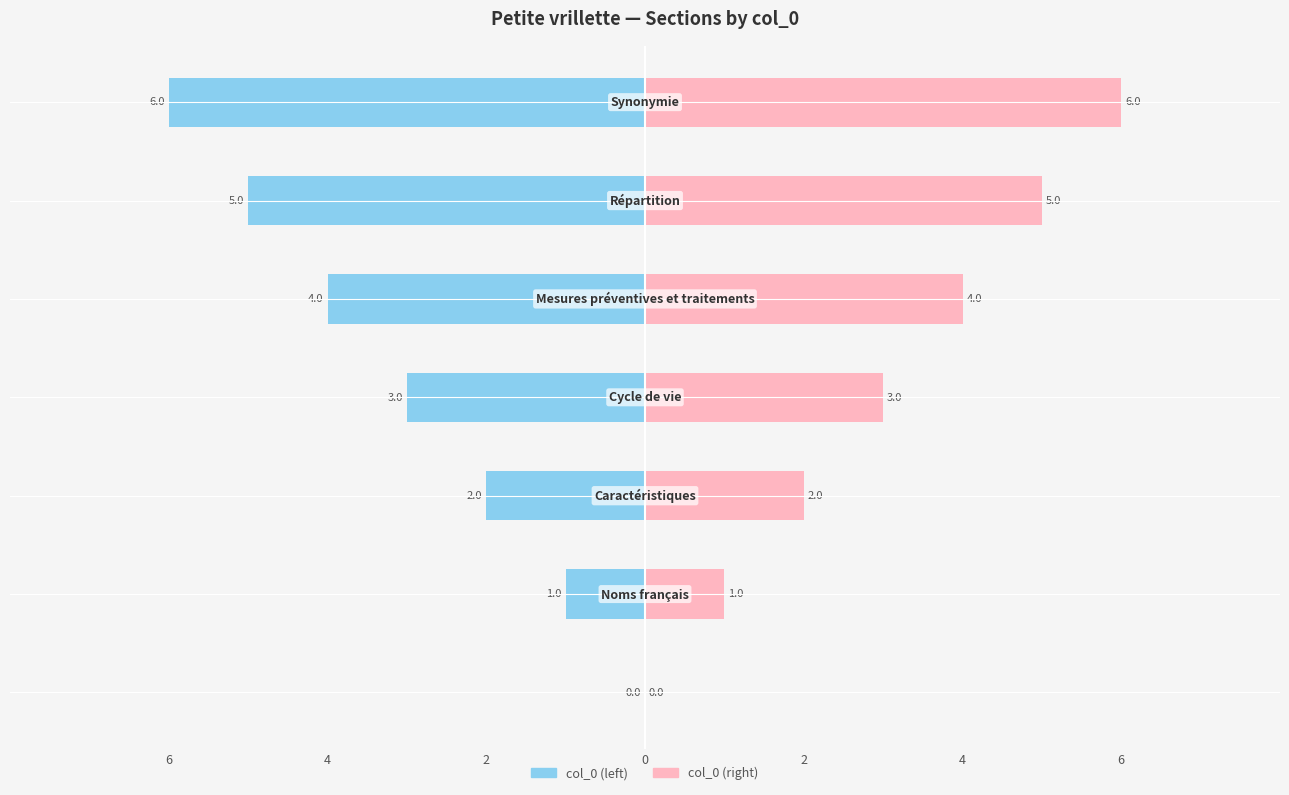

Does the chart contain stacked bars?

No